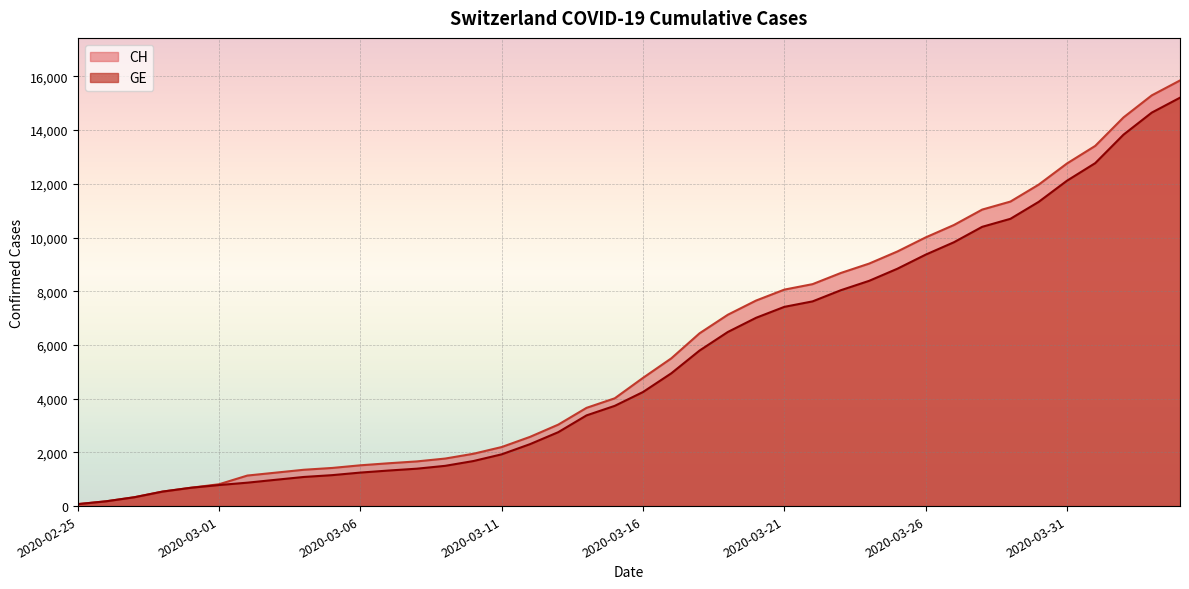

Is the value of CH at 2020-02-25 greater than the value of GE at 2020-03-16?

No